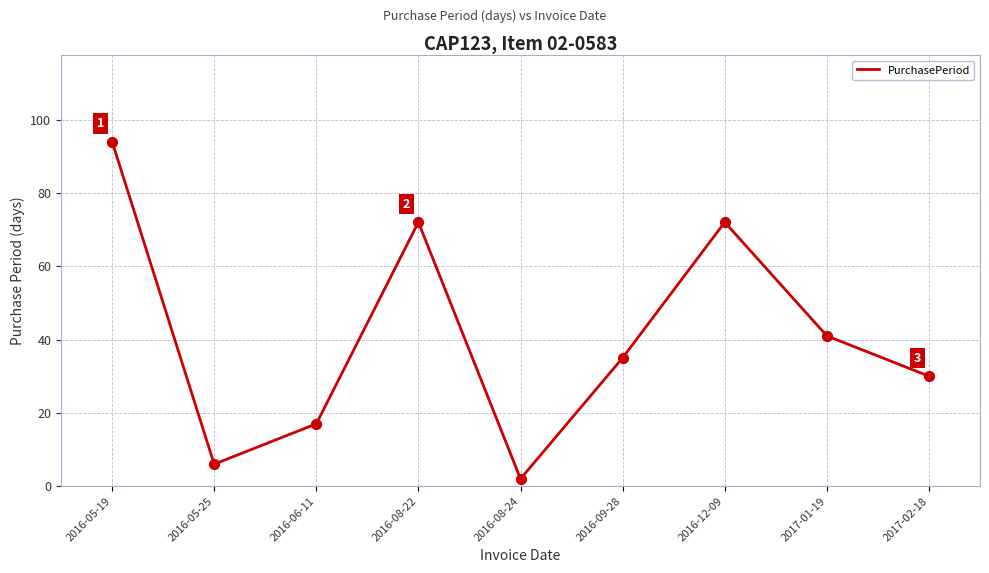

Between 2016-05-19 and 2017-02-18, which is larger?

2016-05-19